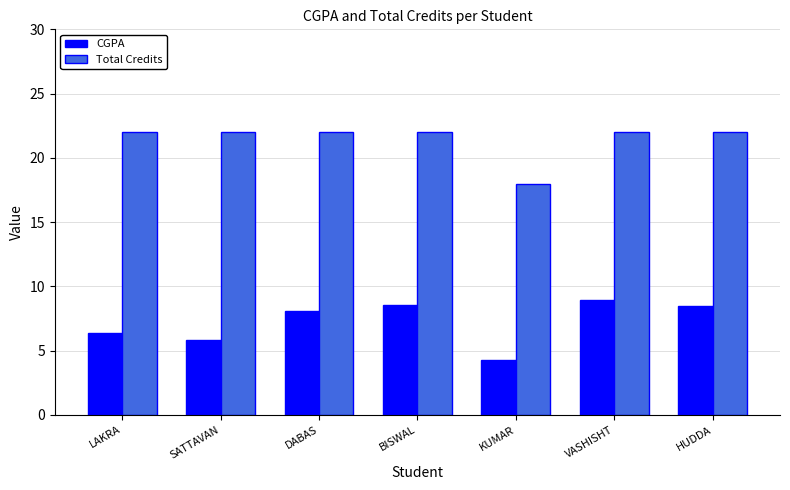

Is the value of CGPA at KUMAR greater than the value of Total Credits at KUMAR?

No